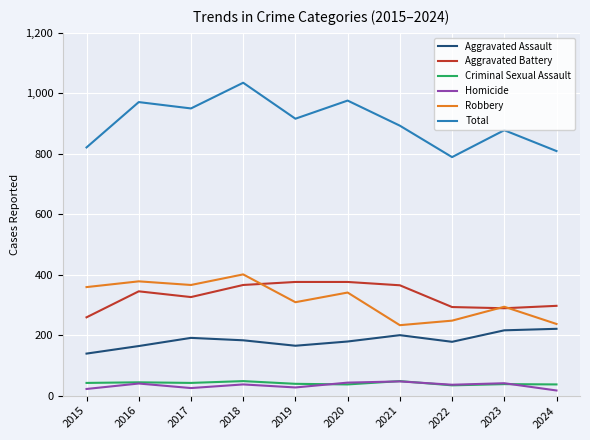

What is the difference between the maximum and second lowest values in the Total series?

226